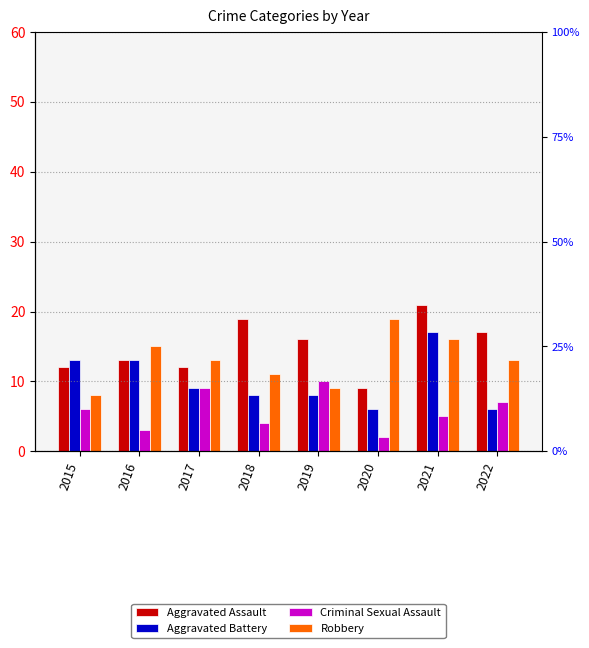

How many data points does each series have?

8